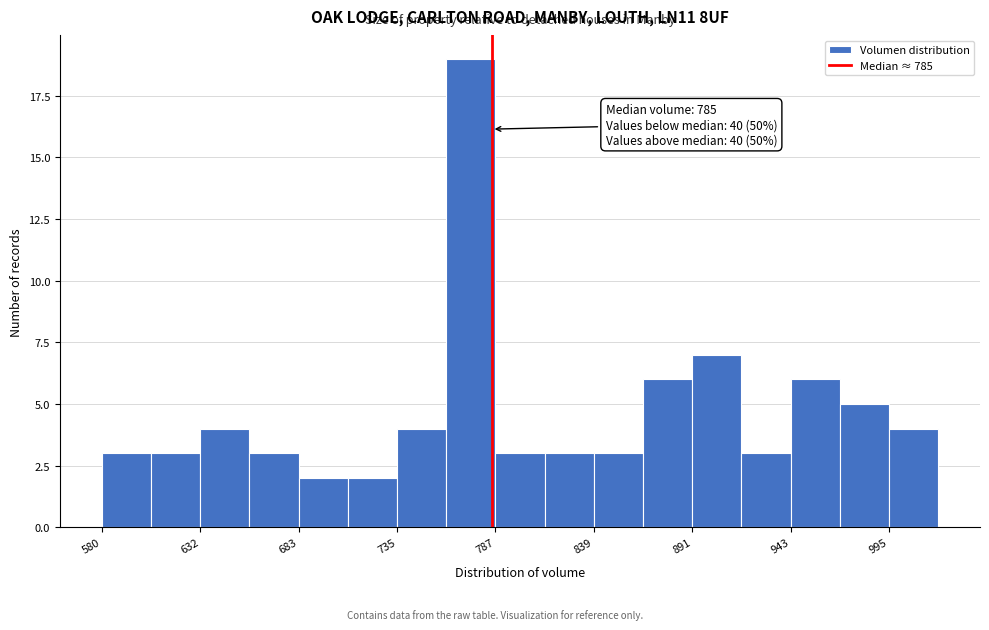

Around what value on the x-axis is the tallest bar? Give the approximate position of its centre, as read against the axis.

770